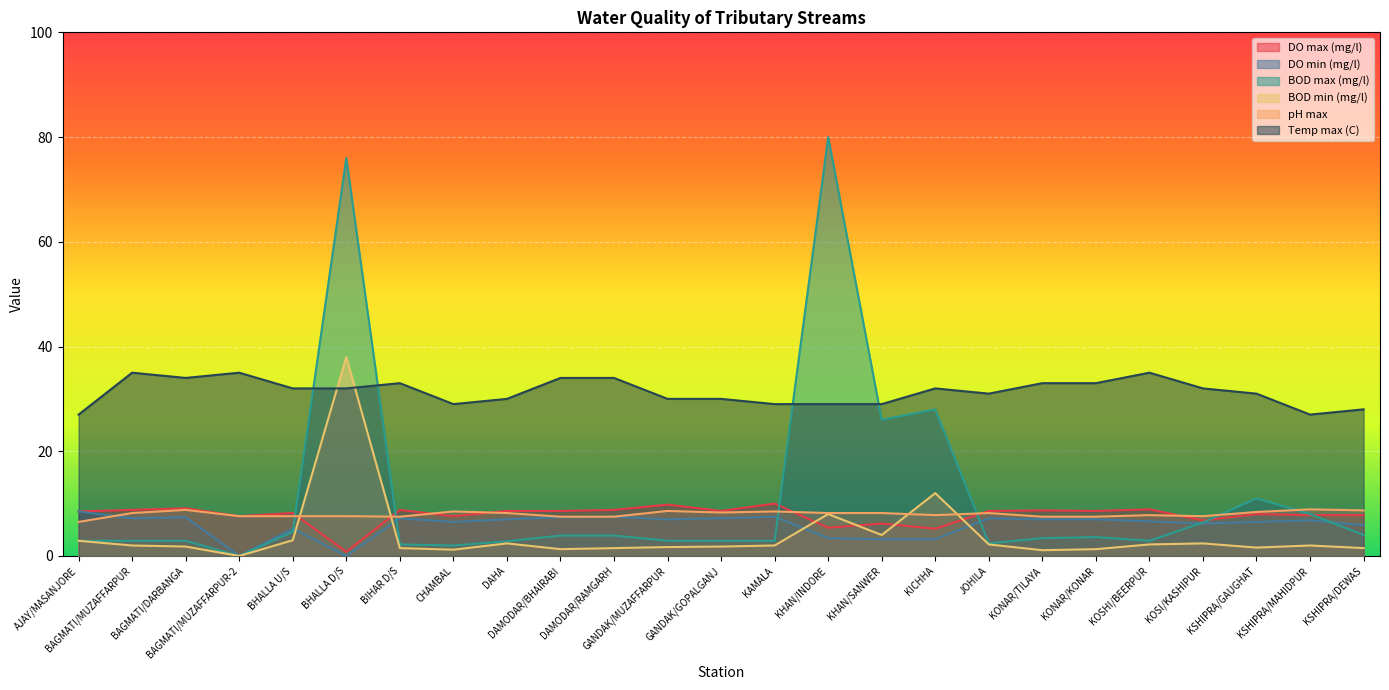

Reading left to right, list all the values displayed in this chart.

DO max (mg/l): AJAY/MASANJORE=8.5	BAGMATI/MUZAFFARPUR=8.8	BAGMATI/DARBANGA=9.1	BAGMATI/MUZAFFARPUR-2=7.6	BHALLA U/S=8.2	BHALLA D/S=0.8	BIHAR D/S=8.8	CHAMBAL=7.6	DAHA=8.6	DAMODAR/BHAIRABI=8.6	DAMODAR/RAMGARH=8.8	GANDAK/MUZAFFARPUR=9.8	GANDAK/GOPALGANJ=8.6	KAMALA=10.0	KHAN/INDORE=5.4	KHAN/SANWER=6.2	KICHHA=5.2	JOHILA=8.6	KONAR/TILAYA=8.7	KONAR/KONAR=8.6	KOSHI/BEERPUR=8.9	KOSI/KASHIPUR=6.8	KSHIPRA/GAUGHAT=8.0	KSHIPRA/MAHIDPUR=7.8	KSHIPRA/DEWAS=7.8
DO min (mg/l): AJAY/MASANJORE=8.5	BAGMATI/MUZAFFARPUR=7.2	BAGMATI/DARBANGA=7.4	BAGMATI/MUZAFFARPUR-2=0.0	BHALLA U/S=5.2	BHALLA D/S=0.0	BIHAR D/S=7.2	CHAMBAL=6.5	DAHA=7.0	DAMODAR/BHAIRABI=7.4	DAMODAR/RAMGARH=7.5	GANDAK/MUZAFFARPUR=7.0	GANDAK/GOPALGANJ=7.2	KAMALA=7.5	KHAN/INDORE=3.4	KHAN/SANWER=3.2	KICHHA=3.2	JOHILA=7.2	KONAR/TILAYA=7.0	KONAR/KONAR=7.0	KOSHI/BEERPUR=6.6	KOSI/KASHIPUR=6.2	KSHIPRA/GAUGHAT=6.5	KSHIPRA/MAHIDPUR=6.8	KSHIPRA/DEWAS=5.9
BOD max (mg/l): AJAY/MASANJORE=2.9	BAGMATI/MUZAFFARPUR=2.9	BAGMATI/DARBANGA=2.9	BAGMATI/MUZAFFARPUR-2=0.0	BHALLA U/S=4.6	BHALLA D/S=76.0	BIHAR D/S=2.2	CHAMBAL=2.0	DAHA=2.8	DAMODAR/BHAIRABI=3.9	DAMODAR/RAMGARH=3.9	GANDAK/MUZAFFARPUR=2.9	GANDAK/GOPALGANJ=2.9	KAMALA=2.9	KHAN/INDORE=80.0	KHAN/SANWER=26.0	KICHHA=28.0	JOHILA=2.4	KONAR/TILAYA=3.4	KONAR/KONAR=3.6	KOSHI/BEERPUR=2.9	KOSI/KASHIPUR=6.4	KSHIPRA/GAUGHAT=11.0	KSHIPRA/MAHIDPUR=8.0	KSHIPRA/DEWAS=4.0
BOD min (mg/l): AJAY/MASANJORE=2.9	BAGMATI/MUZAFFARPUR=2.0	BAGMATI/DARBANGA=1.8	BAGMATI/MUZAFFARPUR-2=0.0	BHALLA U/S=3.0	BHALLA D/S=38.0	BIHAR D/S=1.5	CHAMBAL=1.2	DAHA=2.4	DAMODAR/BHAIRABI=1.3	DAMODAR/RAMGARH=1.5	GANDAK/MUZAFFARPUR=1.7	GANDAK/GOPALGANJ=1.8	KAMALA=2.0	KHAN/INDORE=8.0	KHAN/SANWER=4.0	KICHHA=12.0	JOHILA=2.2	KONAR/TILAYA=1.1	KONAR/KONAR=1.3	KOSHI/BEERPUR=2.2	KOSI/KASHIPUR=2.4	KSHIPRA/GAUGHAT=1.6	KSHIPRA/MAHIDPUR=2.0	KSHIPRA/DEWAS=1.5
pH max: AJAY/MASANJORE=6.5	BAGMATI/MUZAFFARPUR=8.2	BAGMATI/DARBANGA=8.8	BAGMATI/MUZAFFARPUR-2=7.6	BHALLA U/S=7.6	BHALLA D/S=7.6	BIHAR D/S=7.5	CHAMBAL=8.5	DAHA=8.2	DAMODAR/BHAIRABI=7.5	DAMODAR/RAMGARH=7.5	GANDAK/MUZAFFARPUR=8.6	GANDAK/GOPALGANJ=8.3	KAMALA=8.5	KHAN/INDORE=8.2	KHAN/SANWER=8.2	KICHHA=7.8	JOHILA=8.2	KONAR/TILAYA=7.5	KONAR/KONAR=7.5	KOSHI/BEERPUR=7.8	KOSI/KASHIPUR=7.6	KSHIPRA/GAUGHAT=8.4	KSHIPRA/MAHIDPUR=8.9	KSHIPRA/DEWAS=8.7
Temp max (C): AJAY/MASANJORE=27.0	BAGMATI/MUZAFFARPUR=35.0	BAGMATI/DARBANGA=34.0	BAGMATI/MUZAFFARPUR-2=35.0	BHALLA U/S=32.0	BHALLA D/S=32.0	BIHAR D/S=33.0	CHAMBAL=29.0	DAHA=30.0	DAMODAR/BHAIRABI=34.0	DAMODAR/RAMGARH=34.0	GANDAK/MUZAFFARPUR=30.0	GANDAK/GOPALGANJ=30.0	KAMALA=29.0	KHAN/INDORE=29.0	KHAN/SANWER=29.0	KICHHA=32.0	JOHILA=31.0	KONAR/TILAYA=33.0	KONAR/KONAR=33.0	KOSHI/BEERPUR=35.0	KOSI/KASHIPUR=32.0	KSHIPRA/GAUGHAT=31.0	KSHIPRA/MAHIDPUR=27.0	KSHIPRA/DEWAS=28.0